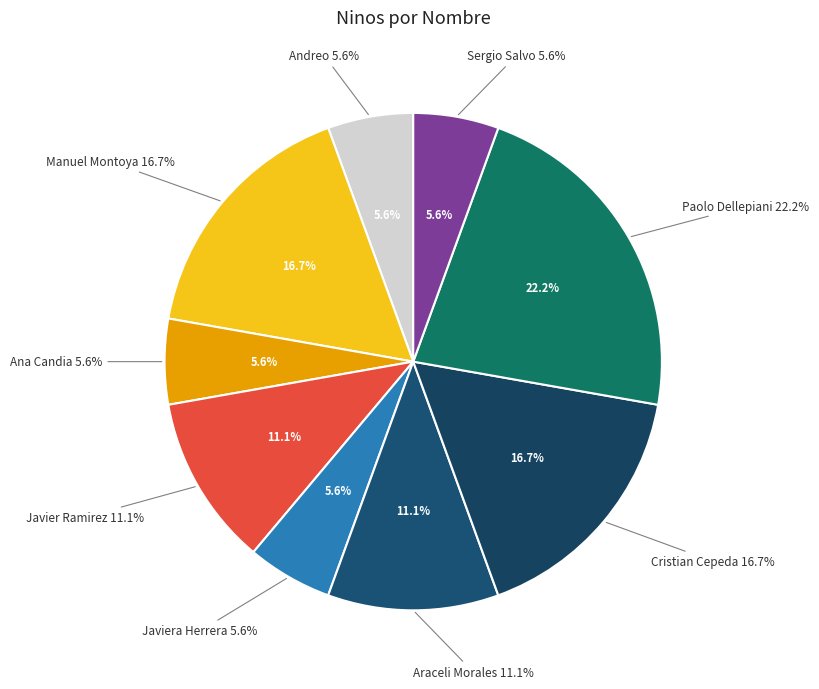

To the nearest percent, what percentage of the pie is Cristian Cepeda?

17%